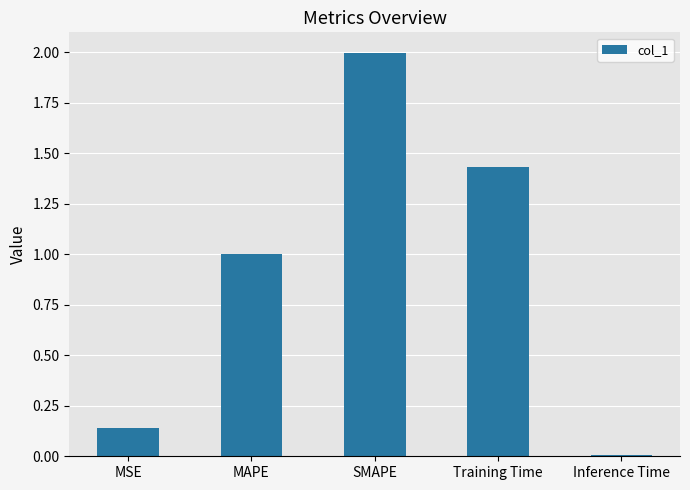

What is the label of the 3rd bar from the right?

SMAPE